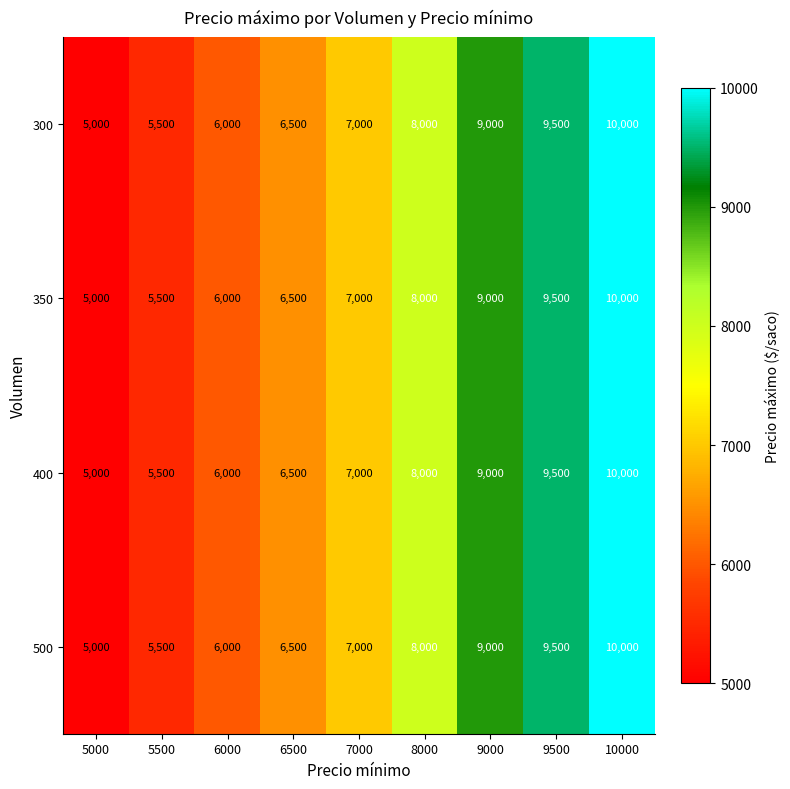

What is the average value of the 350 series?

7389